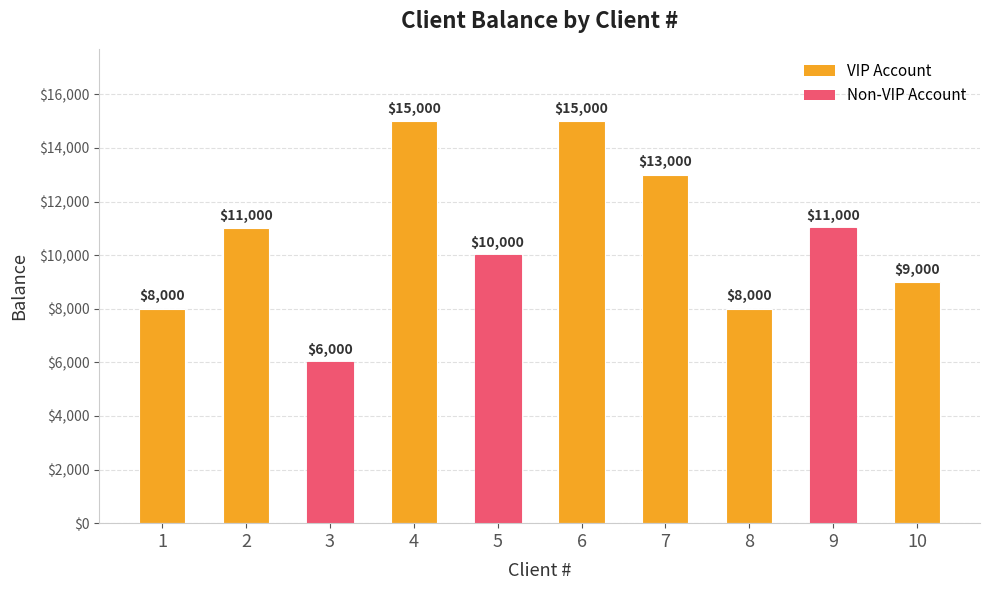

Reading left to right, extract all data points from this chart.

8000	11000	6000	15000	10000	15000	13000	8000	11000	9000